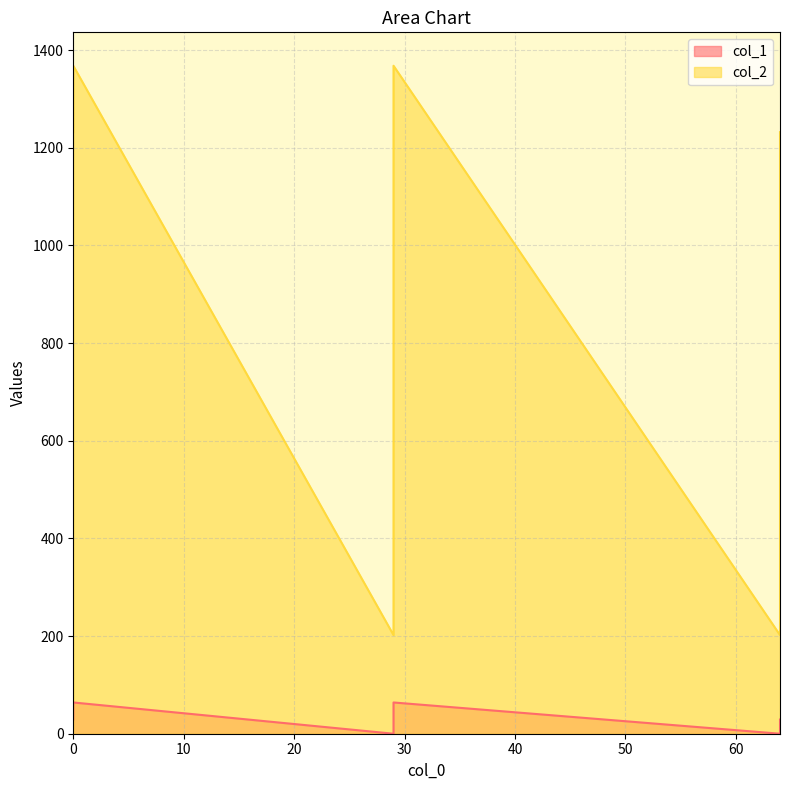

The value of col_2 at 64 is 1809. True or false?

False